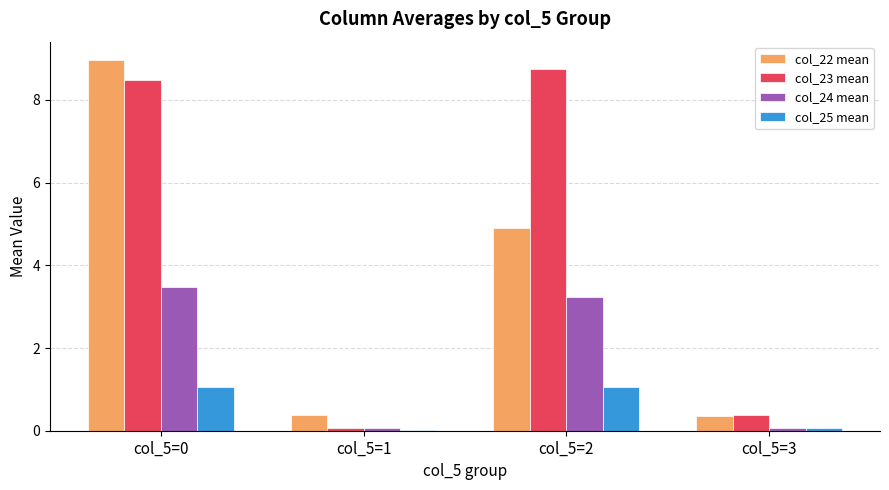

How many data points does each series have?

4